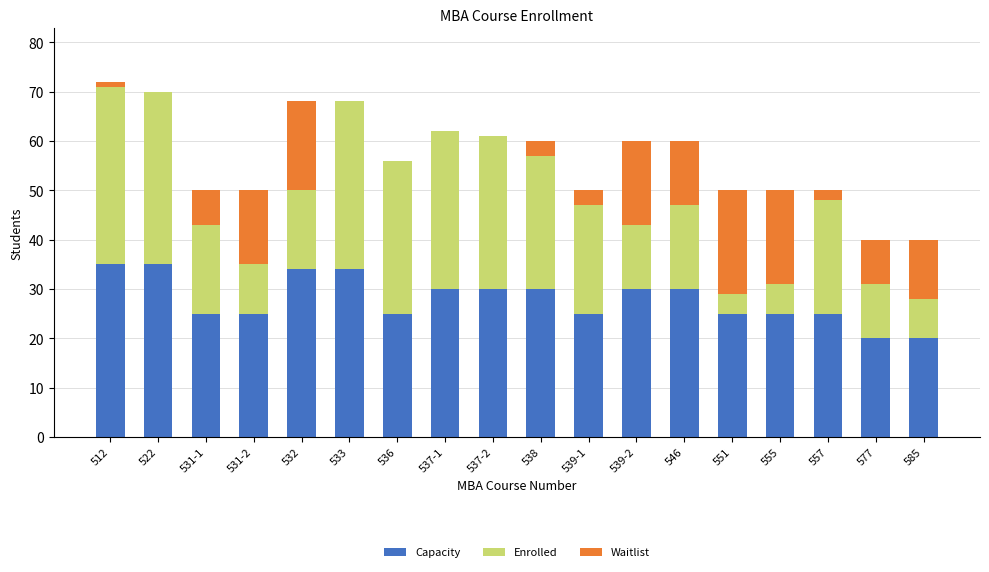

True or false: Capacity has a value of 25 at 551.

True